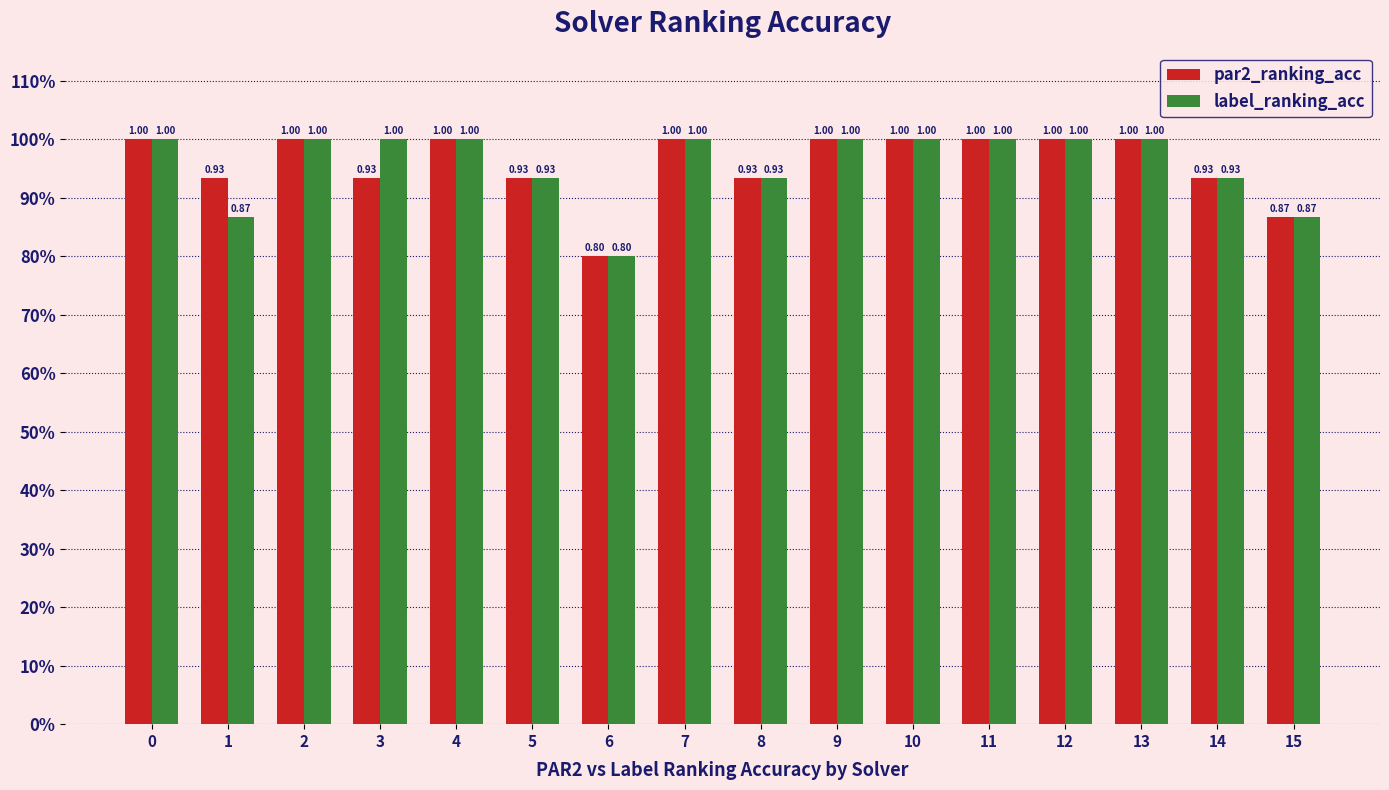

What is the approximate value of par2_ranking_acc at 0?

1.0